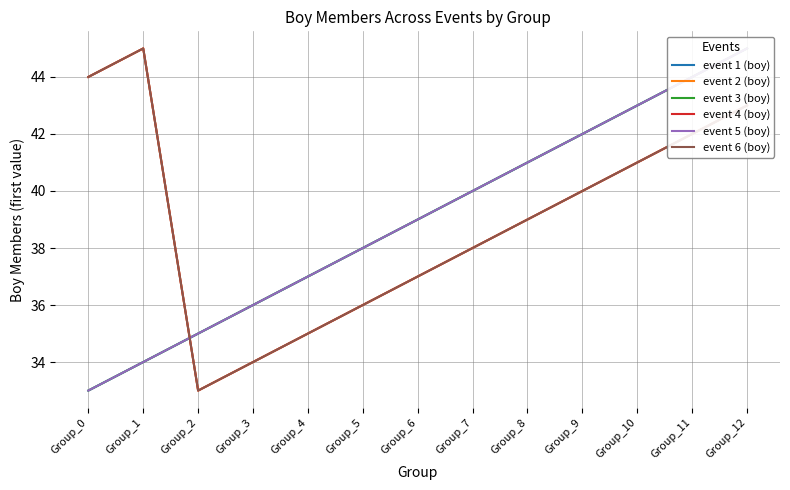

Which category has the highest value across all series?

Group_12